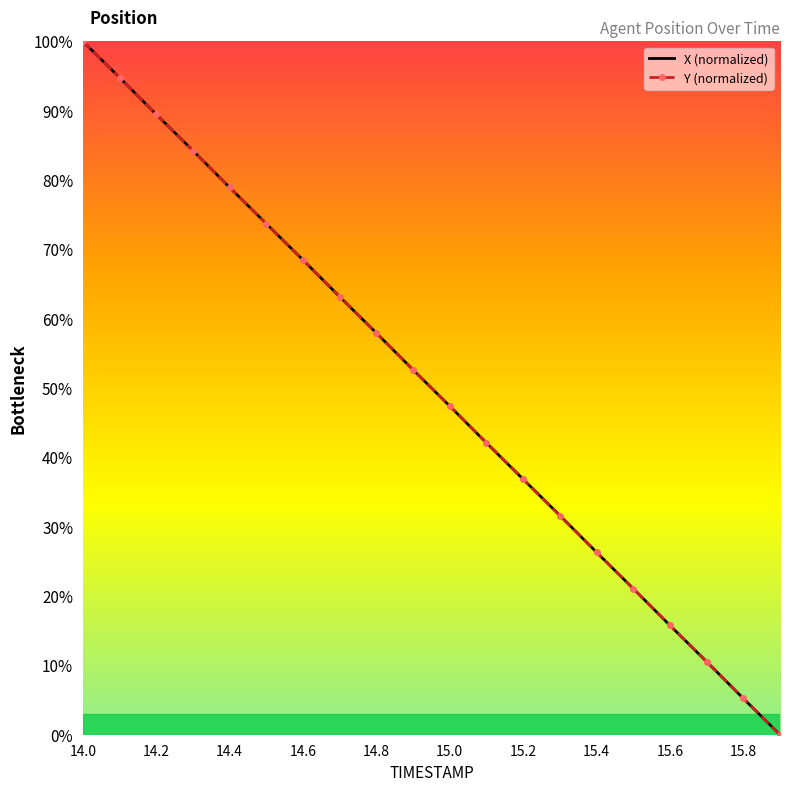

What is the maximum value shown in the chart?

100.0